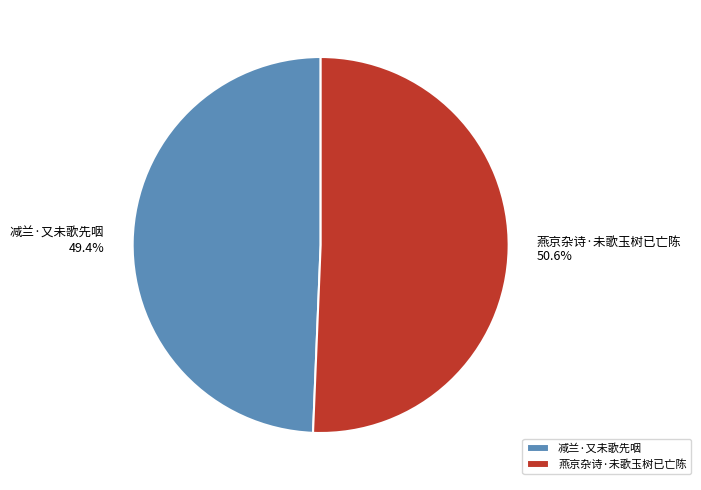

True or false: 减兰·又未歌先咽 accounts for 44% of the total.

False